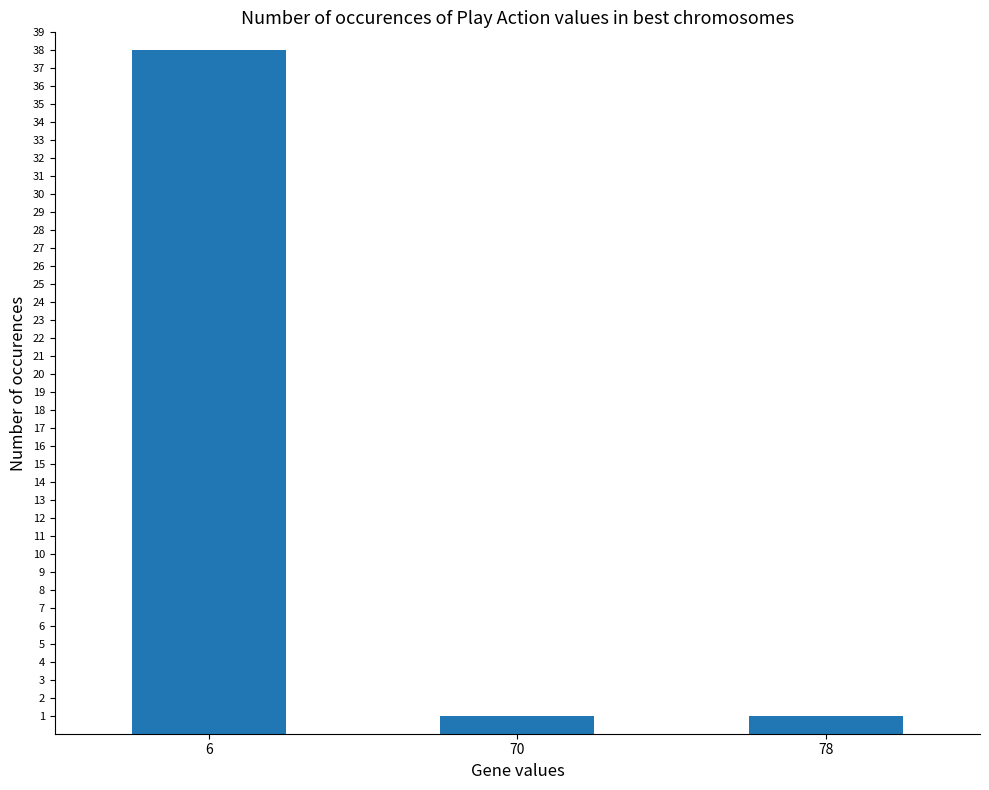

What is the change in value from 6 to 70?

-37